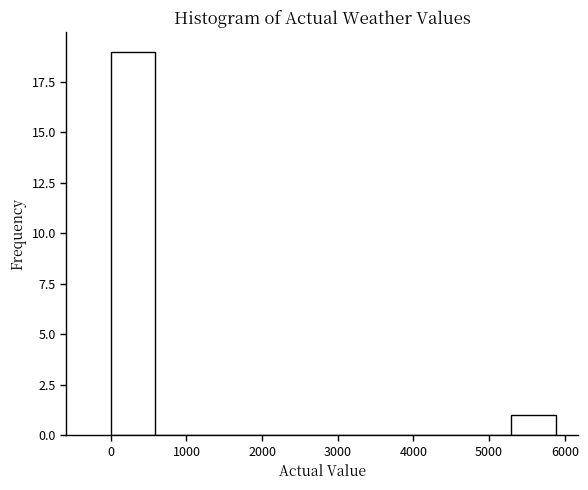

Reading left to right, transcribe this chart: for each bar, give the range it covers on the x-axis and its height. Neither the bar edges nor the heights are printed on the chart, so give them approximately, as read against the axes.

0 to 600: 19
600 to 1200: 0
1200 to 1800: 0
1800 to 2400: 0
2400 to 2900: 0
2900 to 3500: 0
3500 to 4100: 0
4100 to 4700: 0
4700 to 5300: 0
5300 to 5900: 1